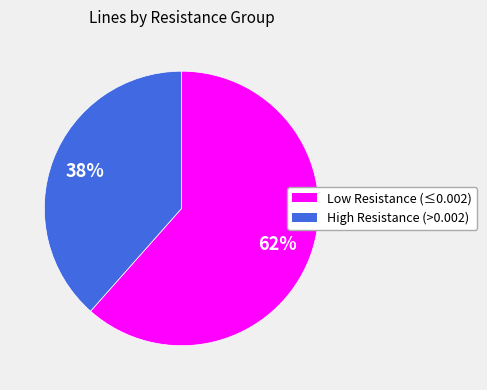

Does any single category account for the majority?

Yes